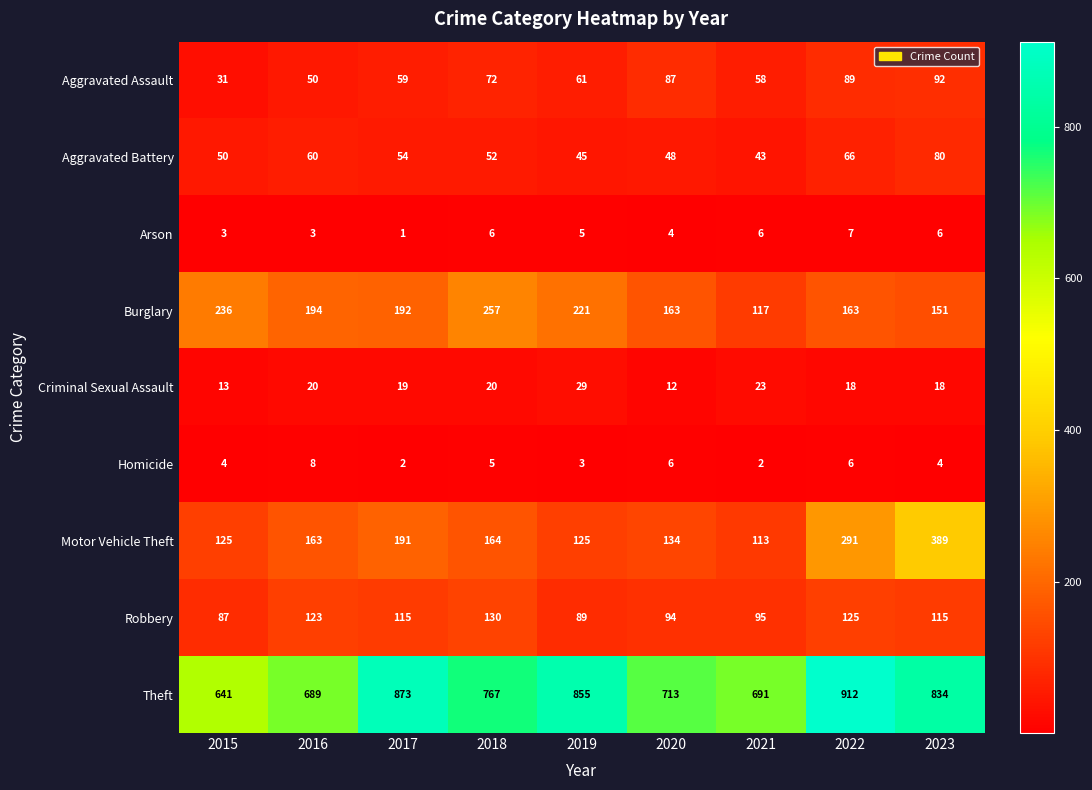

The value of Homicide at 2019 is 4. True or false?

False